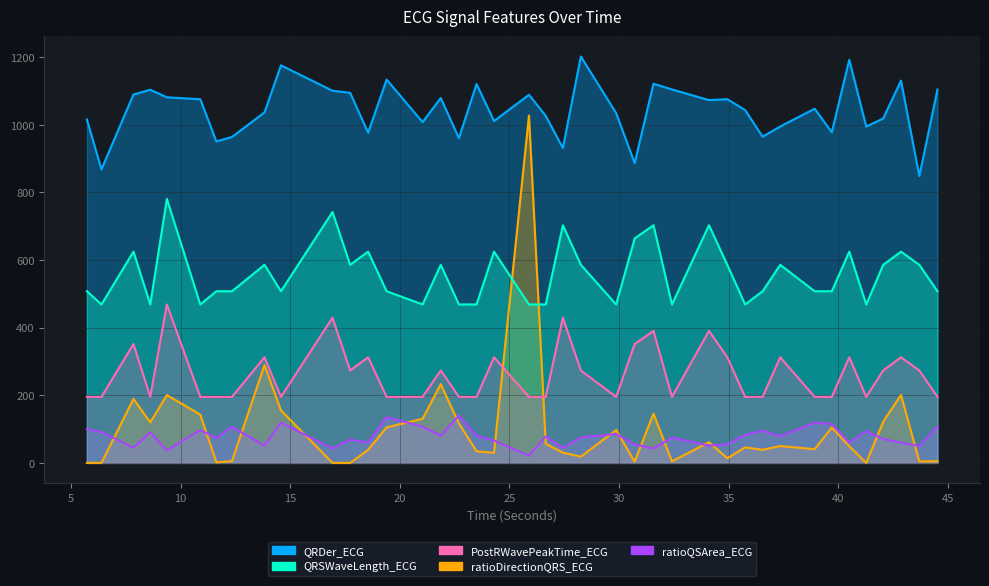

Reading left to right, what are all the values shown in this chart?

QRDer_ECG: 5.7265625=1016.1	6.390625=868.5	7.8515625=1089.9	8.6171875=1103.9	9.375=1081.6	10.8984375=1075.9	11.6328125=951.1	12.34375=964.3	13.828125=1036.9	14.578125=1176.3	16.9296875=1101.1	17.734375=1094.9	18.5546875=977.0	19.3984375=1134.1	21.0390625=1008.2	21.8671875=1079.6	22.6953125=960.8	23.5=1120.8	24.296875=1011.4	25.890625=1089.1	26.65625=1026.7	27.4375=931.8	28.2578125=1202.3	29.8671875=1034.8	30.7109375=887.1	31.5703125=1121.7	32.4140625=1104.9	34.1015625=1073.3	34.9375=1075.9	35.75=1043.8	36.546875=965.1	37.3515625=995.4	38.921875=1047.9	39.703125=978.1	40.5=1192.8	41.2734375=995.1	42.046875=1018.9	42.859375=1131.1	43.6953125=848.9	44.5234375=1104.7
ratioDirectionQRS_ECG: 5.7265625=0.0	6.390625=0.0	7.8515625=189.4	8.6171875=119.9	9.375=200.6	10.8984375=142.8	11.6328125=1.8	12.34375=5.2	13.828125=289.5	14.578125=155.4	16.9296875=0.0	17.734375=0.0	18.5546875=38.7	19.3984375=105.0	21.0390625=130.6	21.8671875=233.0	22.6953125=116.8	23.5=34.4	24.296875=29.9	25.890625=1027.6	26.65625=56.4	27.4375=30.3	28.2578125=18.6	29.8671875=97.2	30.7109375=3.7	31.5703125=145.8	32.4140625=4.5	34.1015625=61.1	34.9375=13.7	35.75=45.8	36.546875=38.9	37.3515625=49.8	38.921875=40.6	39.703125=104.8	40.5=49.4	41.2734375=0.0	42.046875=121.8	42.859375=201.2	43.6953125=4.3	44.5234375=5.1
ratioQSArea_ECG: 5.7265625=99.7	6.390625=91.1	7.8515625=44.7	8.6171875=90.8	9.375=36.7	10.8984375=97.2	11.6328125=73.6	12.34375=107.0	13.828125=51.1	14.578125=119.2	16.9296875=42.5	17.734375=69.2	18.5546875=60.0	19.3984375=135.5	21.0390625=107.4	21.8671875=80.4	22.6953125=140.2	23.5=80.5	24.296875=66.1	25.890625=21.4	26.65625=78.1	27.4375=44.5	28.2578125=75.4	29.8671875=85.6	30.7109375=54.1	31.5703125=42.9	32.4140625=74.7	34.1015625=51.2	34.9375=54.9	35.75=82.9	36.546875=95.0	37.3515625=79.1	38.921875=118.4	39.703125=115.3	40.5=60.0	41.2734375=93.9	42.046875=70.6	42.859375=60.0	43.6953125=49.6	44.5234375=107.2
QRSWaveLength_ECG: 5.7265625=507.8	6.390625=468.8	7.8515625=625.0	8.6171875=468.8	9.375=781.2	10.8984375=468.8	11.6328125=507.8	12.34375=507.8	13.828125=585.9	14.578125=507.8	16.9296875=742.2	17.734375=585.9	18.5546875=625.0	19.3984375=507.8	21.0390625=468.8	21.8671875=585.9	22.6953125=468.8	23.5=468.8	24.296875=625.0	25.890625=468.8	26.65625=468.8	27.4375=703.1	28.2578125=585.9	29.8671875=468.8	30.7109375=664.1	31.5703125=703.1	32.4140625=468.8	34.1015625=703.1	34.9375=585.9	35.75=468.8	36.546875=507.8	37.3515625=585.9	38.921875=507.8	39.703125=507.8	40.5=625.0	41.2734375=468.8	42.046875=585.9	42.859375=625.0	43.6953125=585.9	44.5234375=507.8
PostRWavePeakTime_ECG: 5.7265625=195.3	6.390625=195.3	7.8515625=351.6	8.6171875=195.3	9.375=468.8	10.8984375=195.3	11.6328125=195.3	12.34375=195.3	13.828125=312.5	14.578125=195.3	16.9296875=429.7	17.734375=273.4	18.5546875=312.5	19.3984375=195.3	21.0390625=195.3	21.8671875=273.4	22.6953125=195.3	23.5=195.3	24.296875=312.5	25.890625=195.3	26.65625=195.3	27.4375=429.7	28.2578125=273.4	29.8671875=195.3	30.7109375=351.6	31.5703125=390.6	32.4140625=195.3	34.1015625=390.6	34.9375=312.5	35.75=195.3	36.546875=195.3	37.3515625=312.5	38.921875=195.3	39.703125=195.3	40.5=312.5	41.2734375=195.3	42.046875=273.4	42.859375=312.5	43.6953125=273.4	44.5234375=195.3